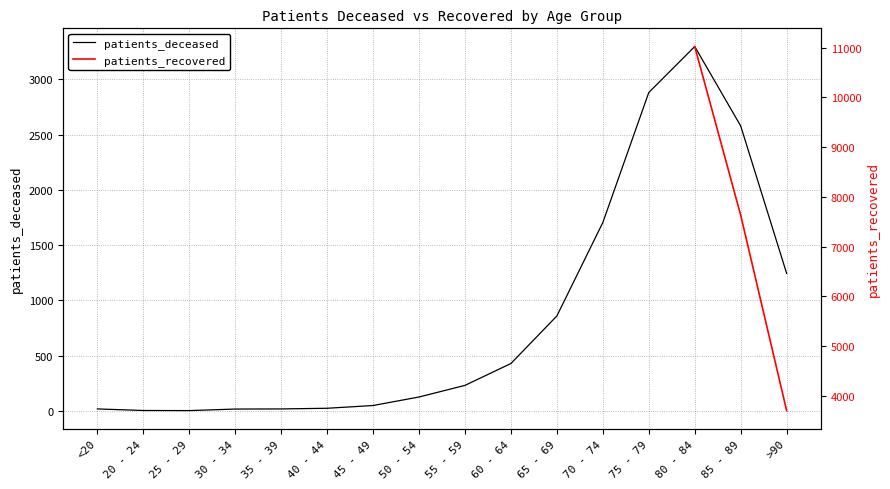

How many points are lower than both their immediate neighbors (excluding endpoints)?

1